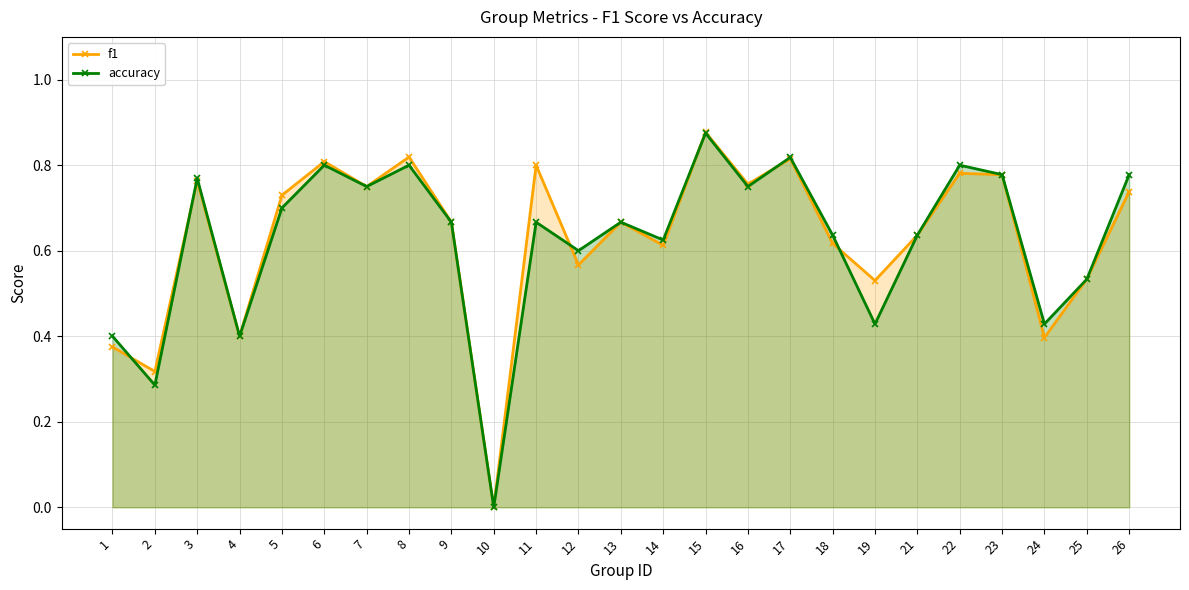

Rank the series by their average value, from highest to lowest.

f1, accuracy